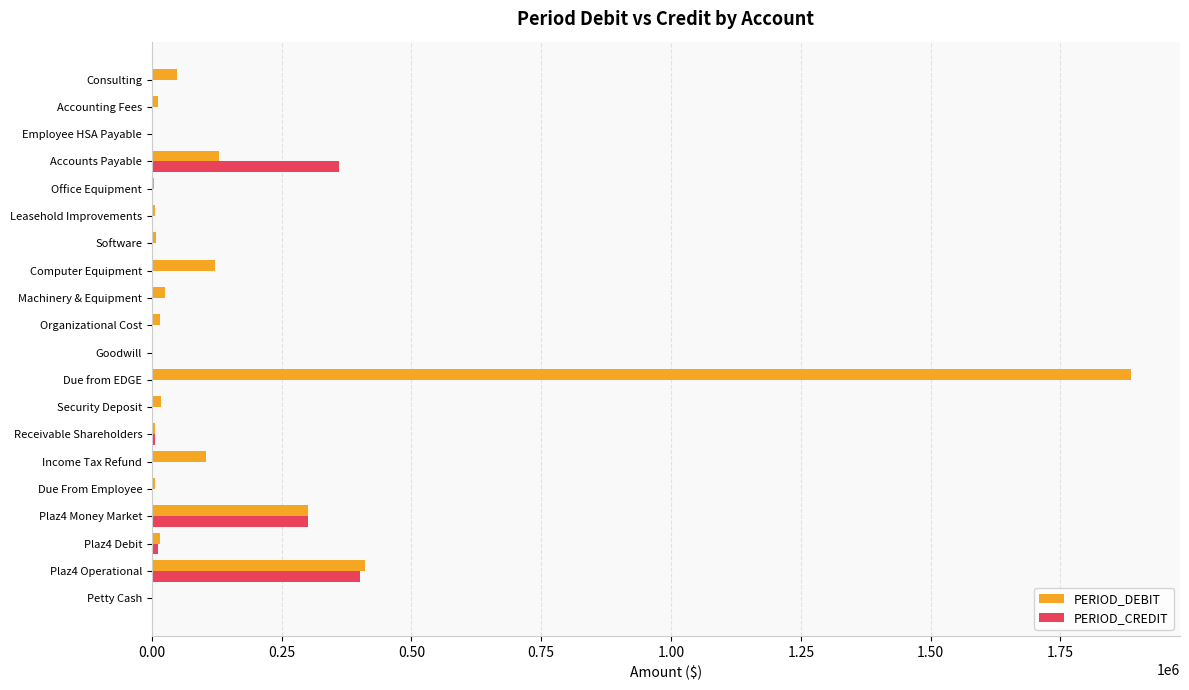

How many distinct data groups are displayed?

2